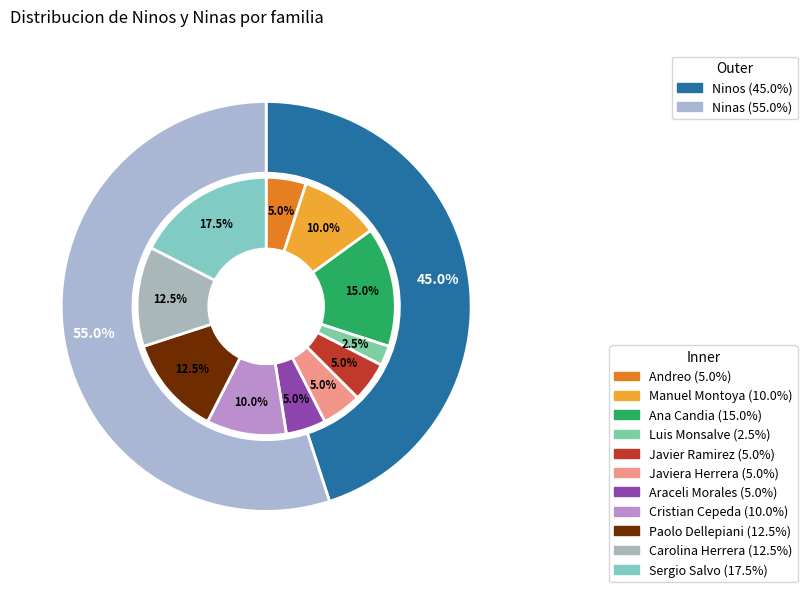

Which series changed the most between Andreo and Araceli Morales?

Ninos